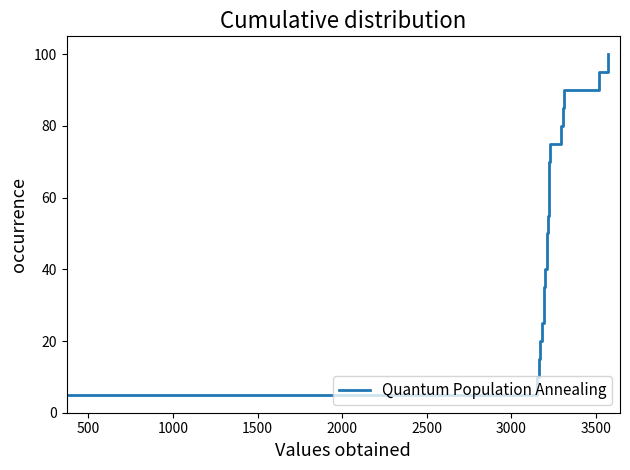

How many lines are shown in the chart?

1